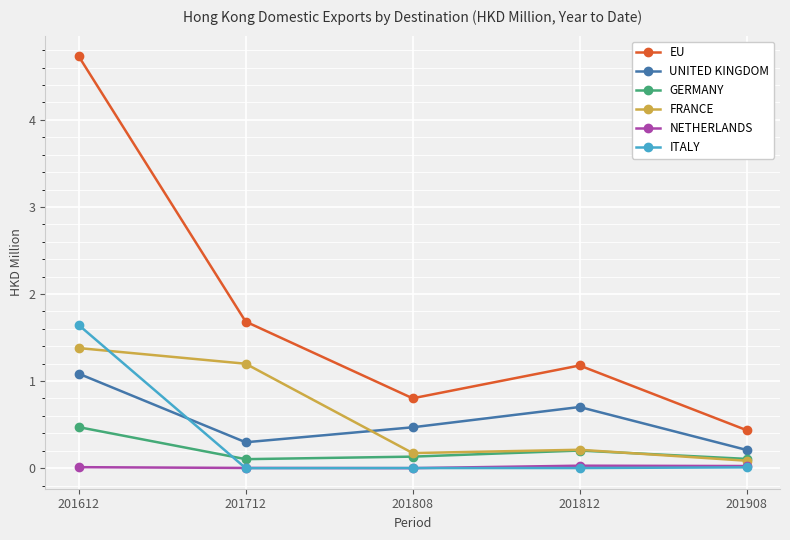

Is the value of EU at 201712 greater than the value of ITALY at 201808?

Yes